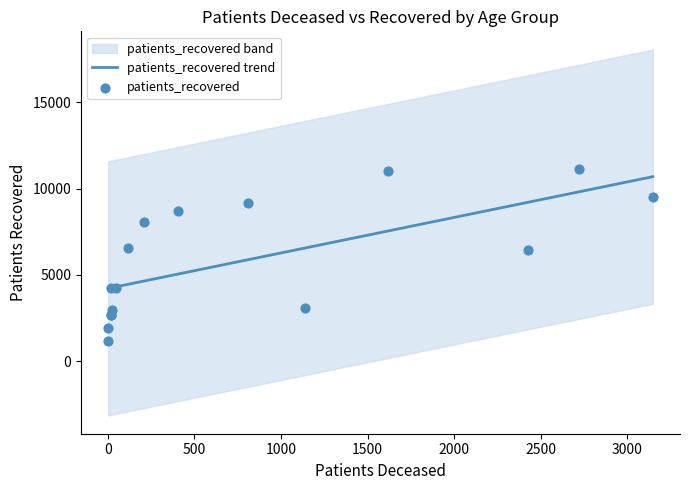

Approximately how many times larger is the value at 30 - 34 compared to 35 - 39?

1.0